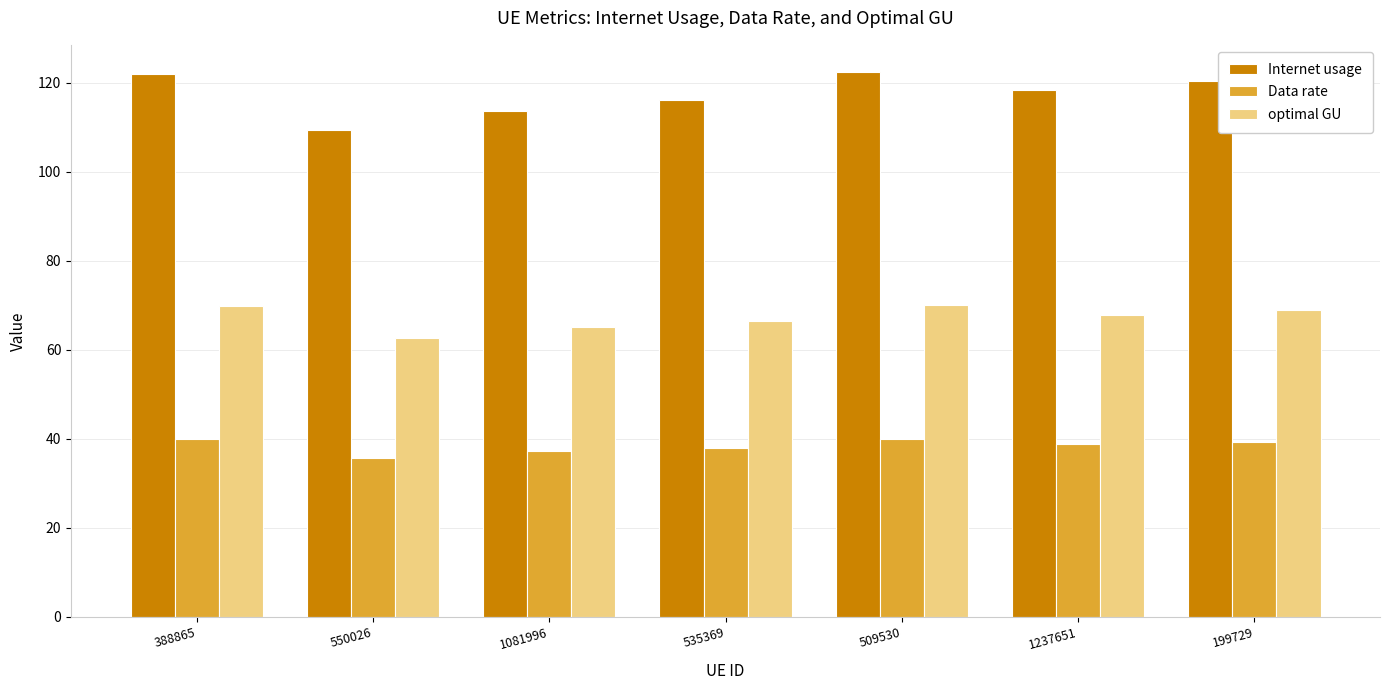

How many values in the Internet usage series exceed 118?

4